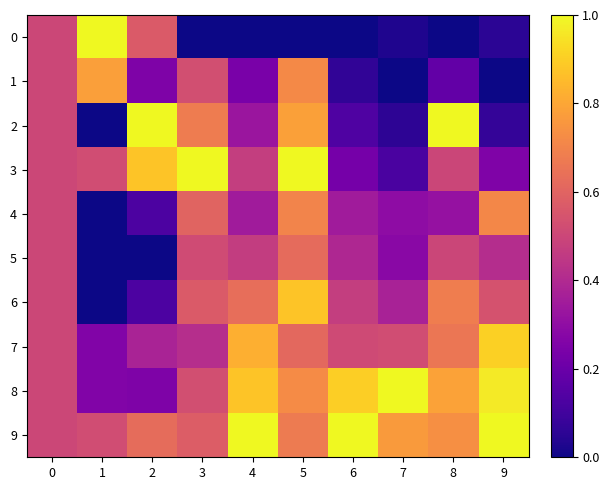

At which category is the sum across all series the highest?

5